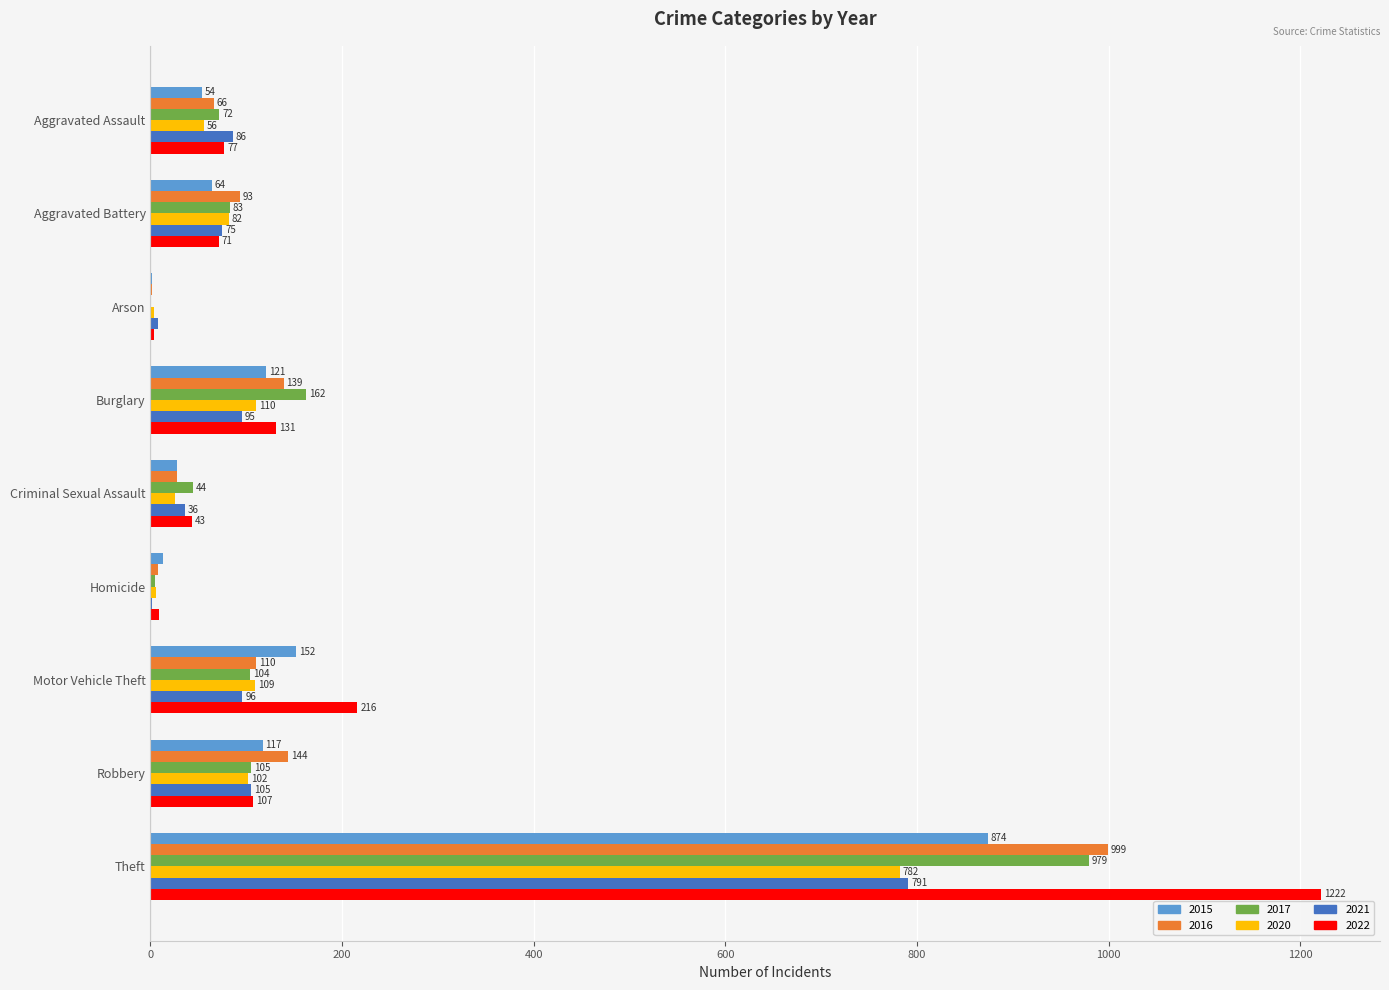

At which label is 2017 closest to 490?

Burglary